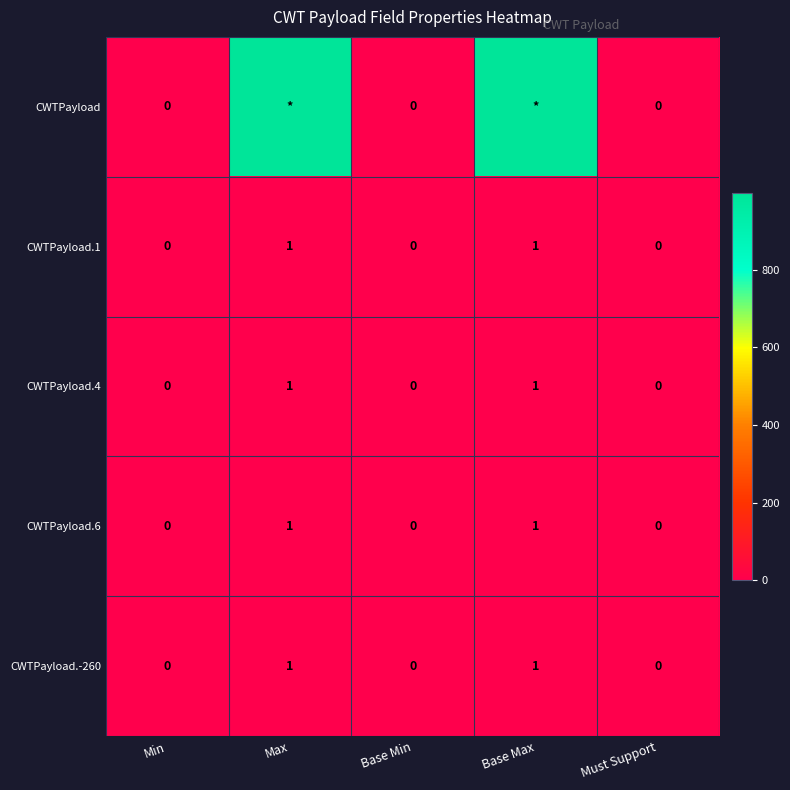

The CWTPayload.4 series shows 2 at Base Max. True or false?

False